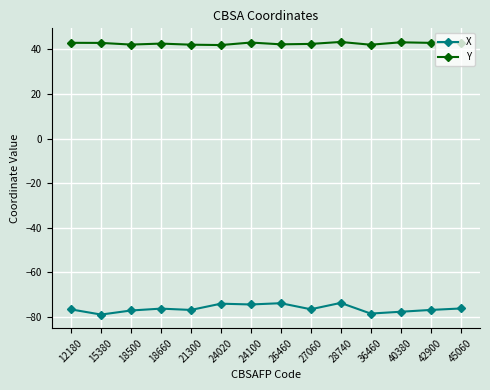

How many distinct data groups are displayed?

2